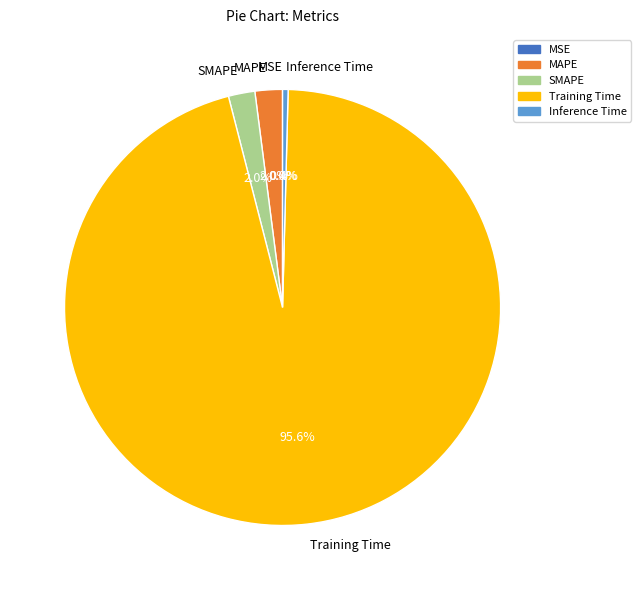

Which category accounts for the majority?

Training Time